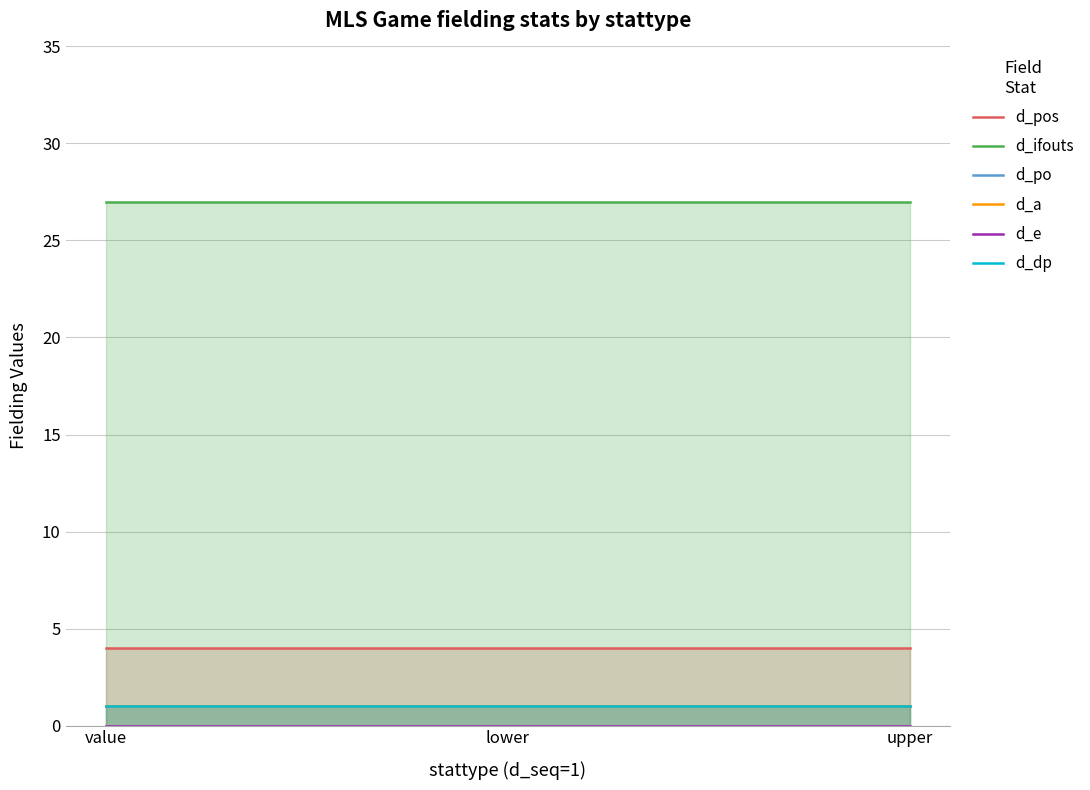

True or false: d_dp has a value of 1 at lower.

True